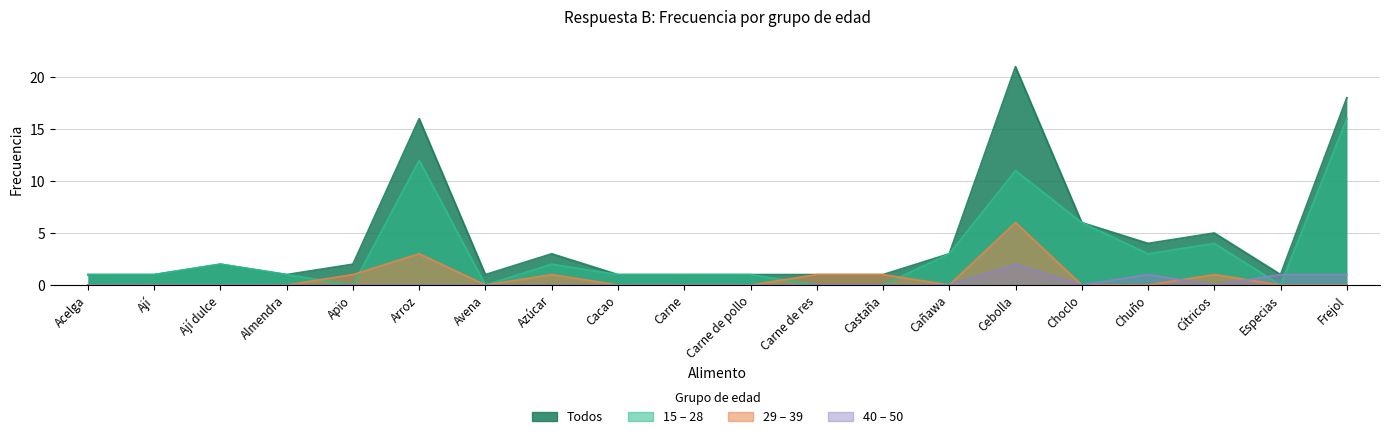

Is it true that 29 – 39 equals 1 at Cítricos?

True